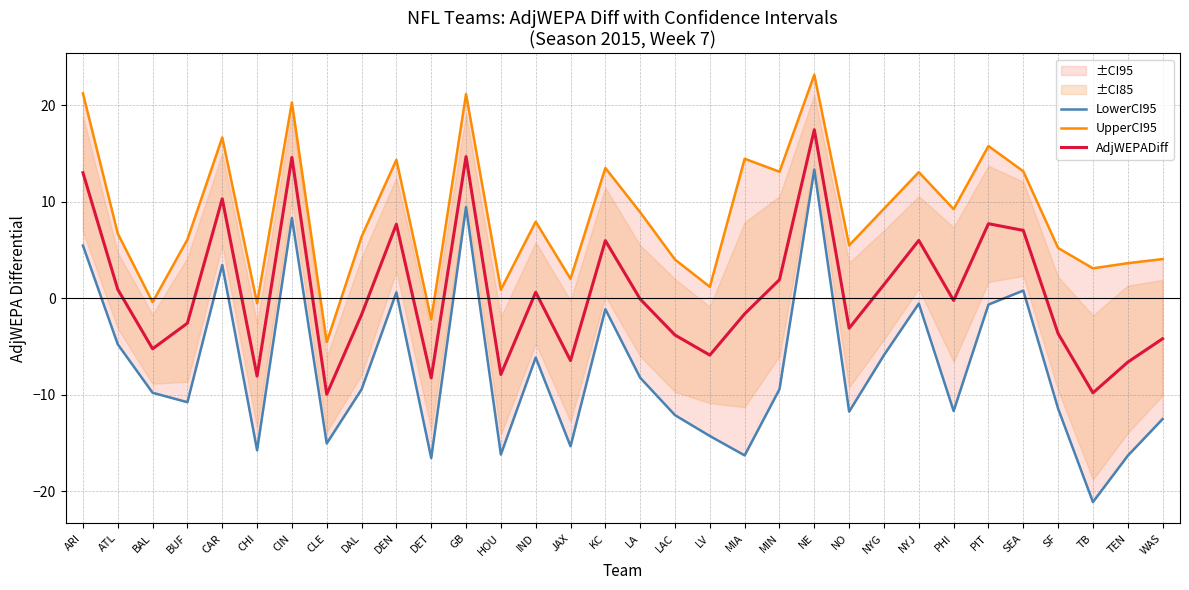

What is the label of the 28th point from the left?

SEA